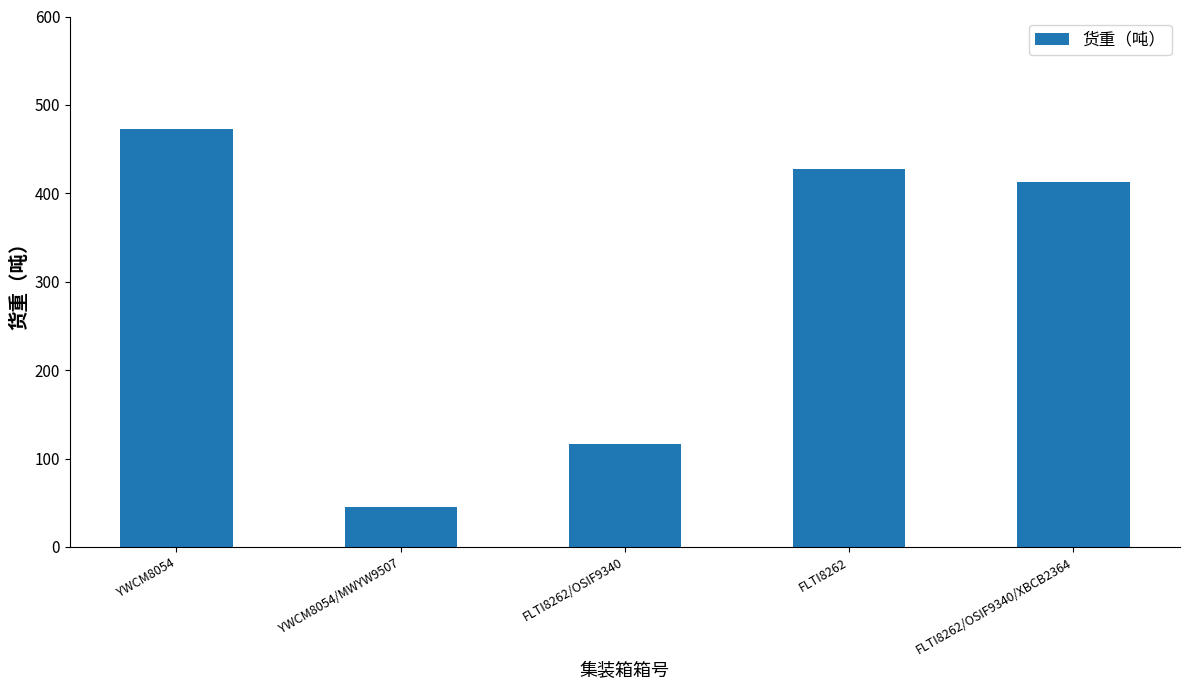

How many bars are there in total?

5